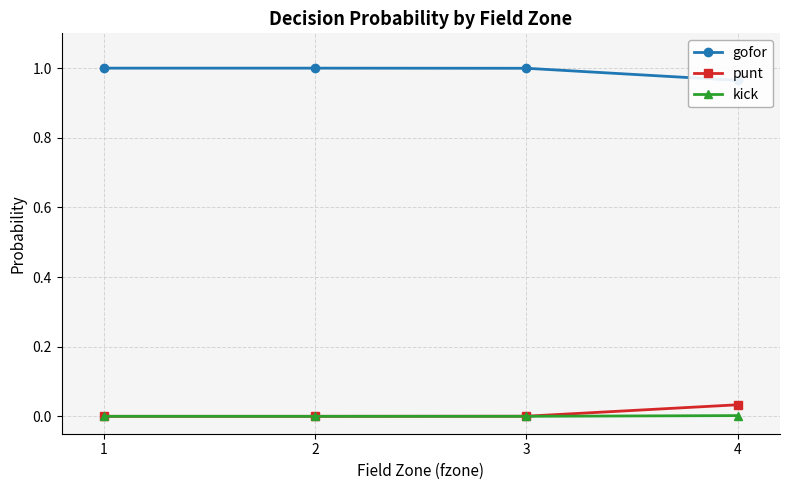

At which category does the chart reach its minimum across all series?

1